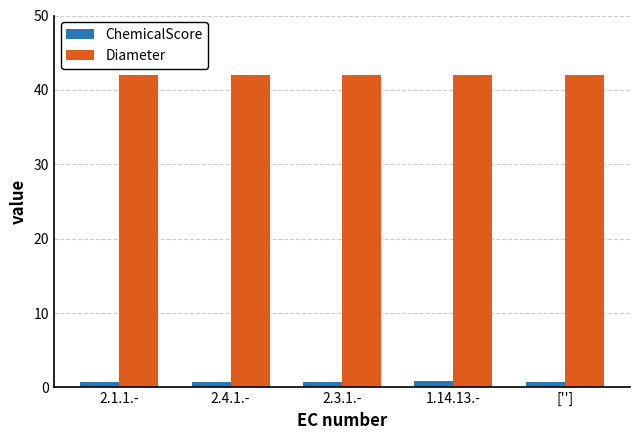

What is the sum of all Diameter values?

210.0